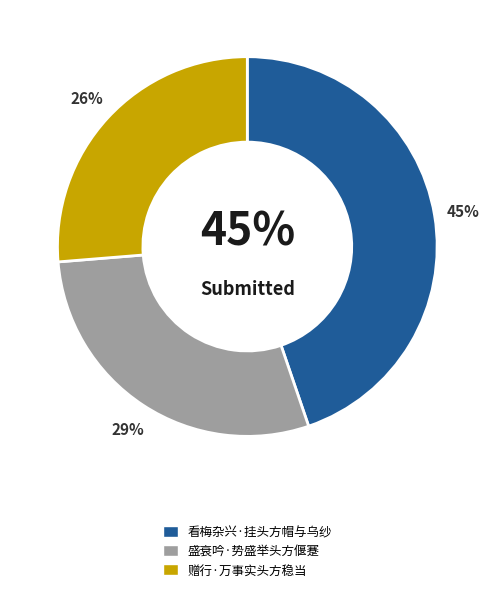

Which category has the biggest portion of the pie?

看梅杂兴·挂头方帽与乌纱